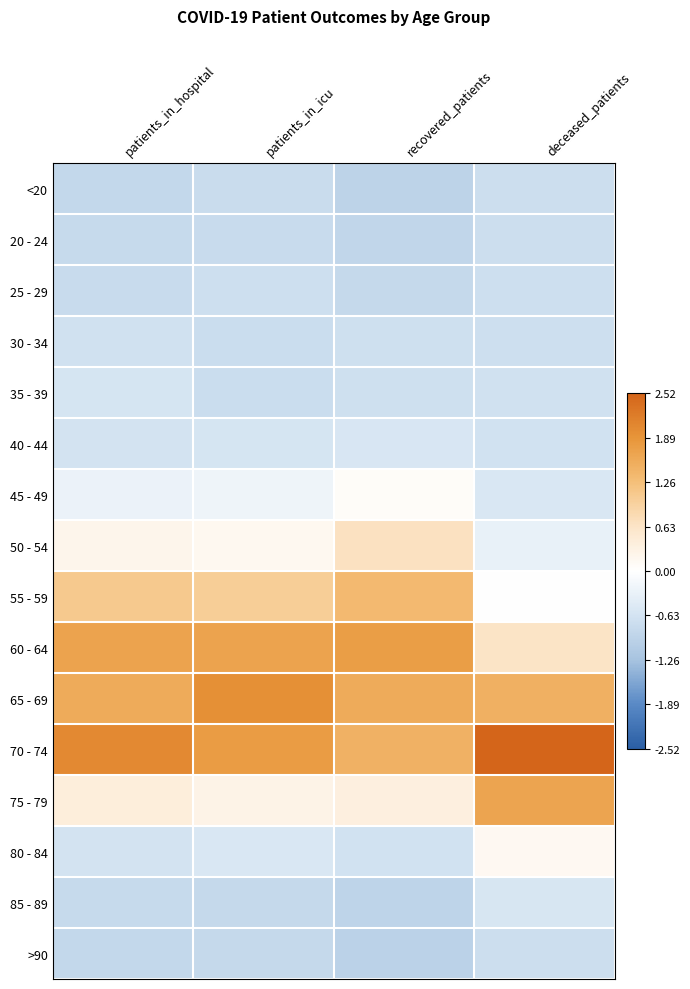

At which category is the sum across all series the highest?

patients_in_hospital